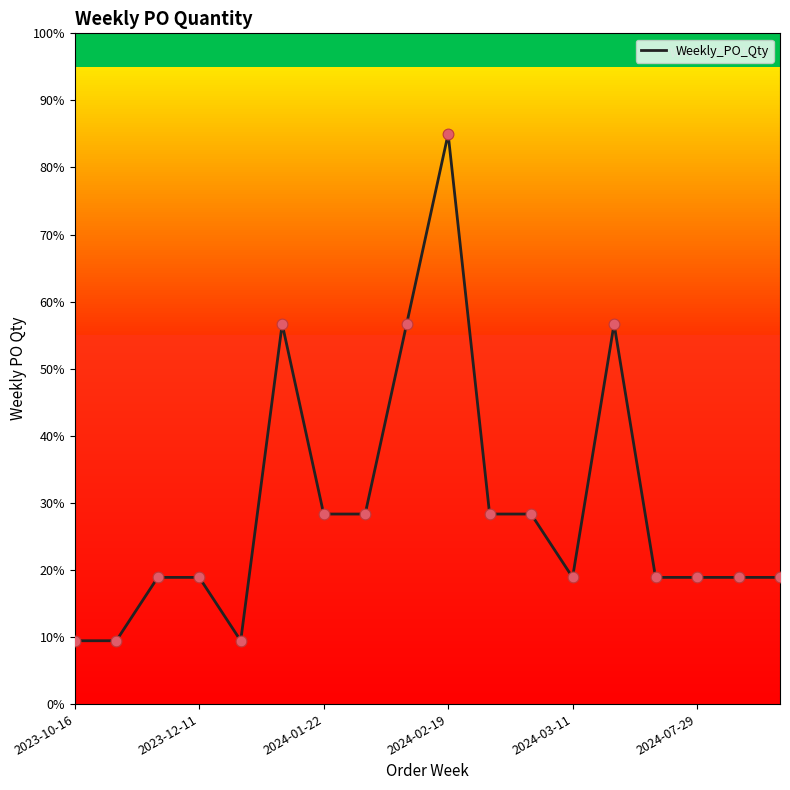

What is the minimum value shown in the chart?

9.4